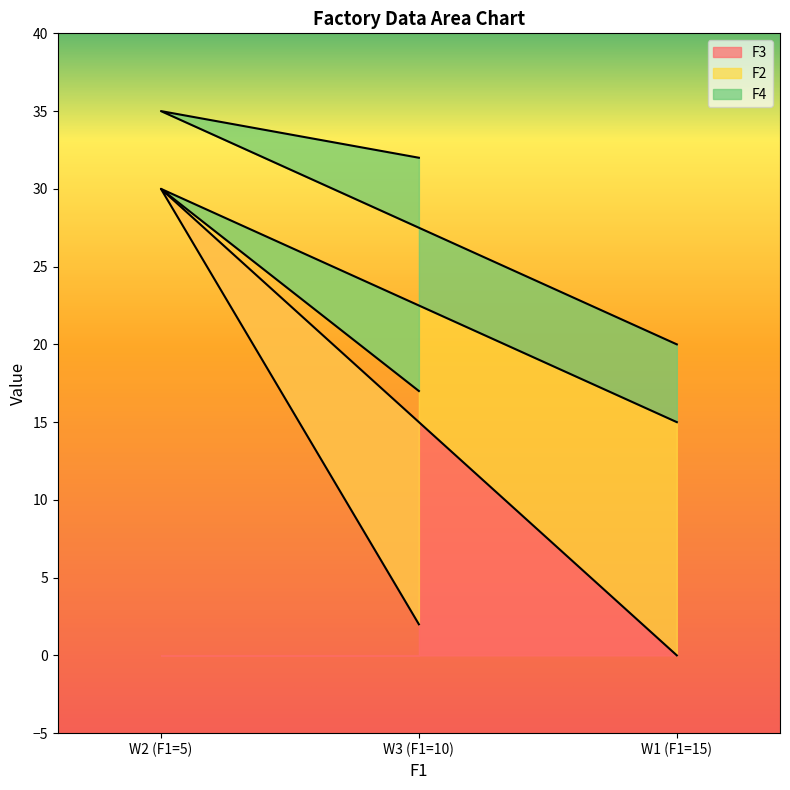

What are all the series names shown in the legend?

F3, F2, F4